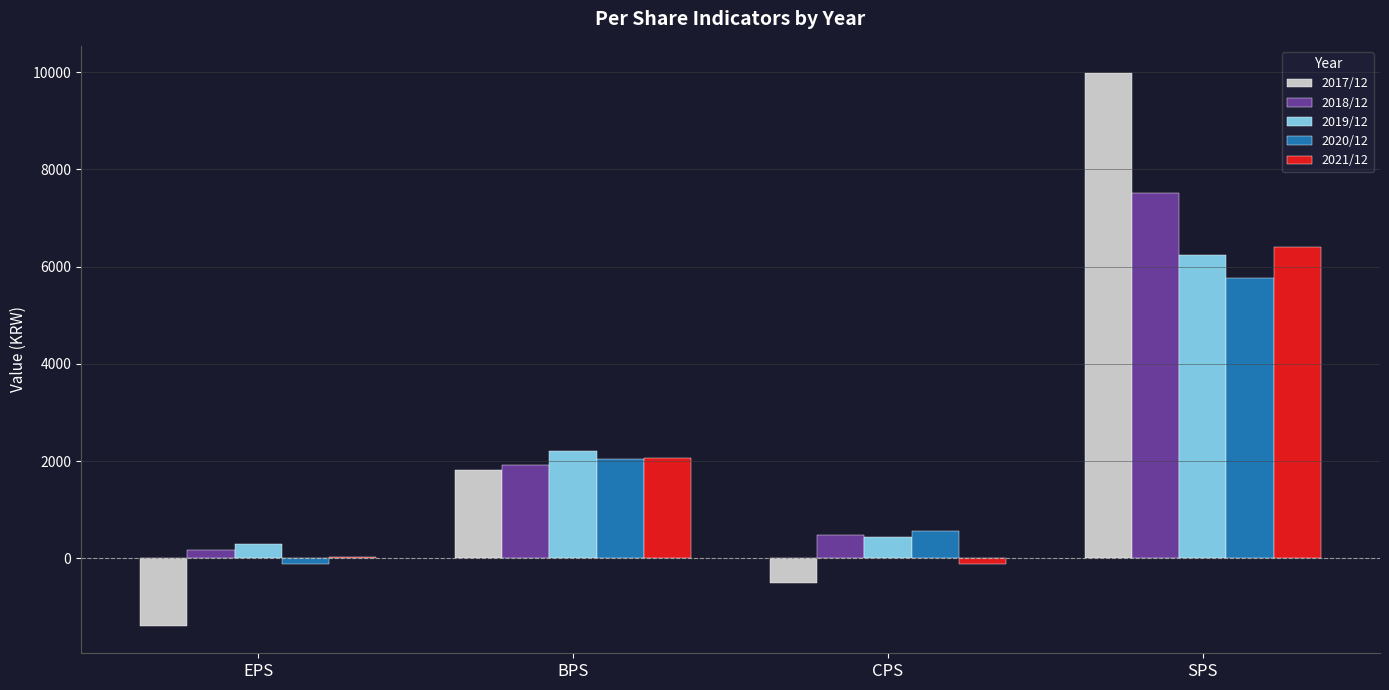

At which category does the chart reach its peak across all series?

SPS